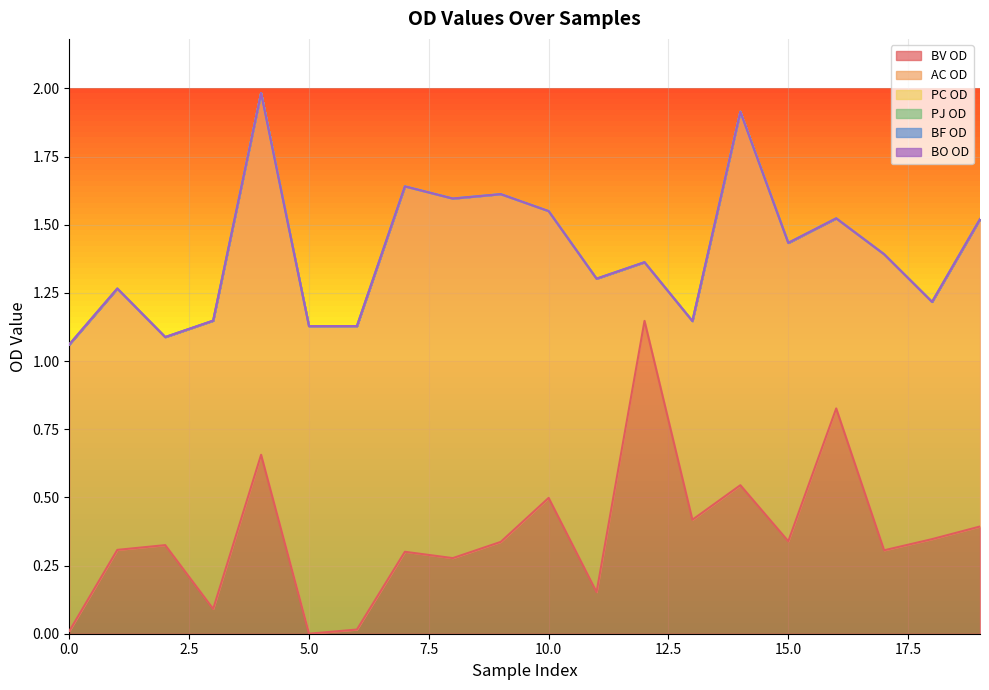

What are all the series names shown in the legend?

BV OD, AC OD, PC OD, PJ OD, BF OD, BO OD